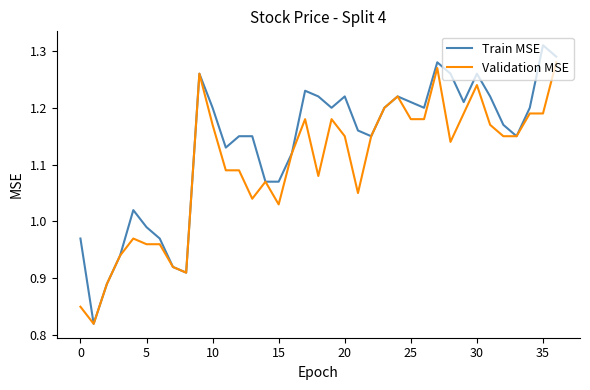

Which series has the largest total across all categories?

Train MSE